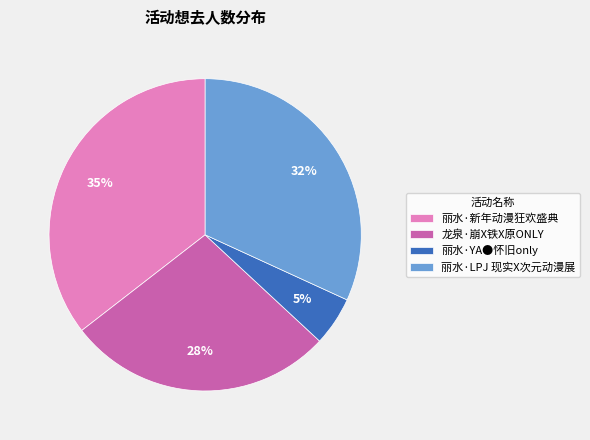

To the nearest percent, what is the combined percentage of 龙泉·崩X铁X原ONLY and 丽水·YA●怀旧only?

33%